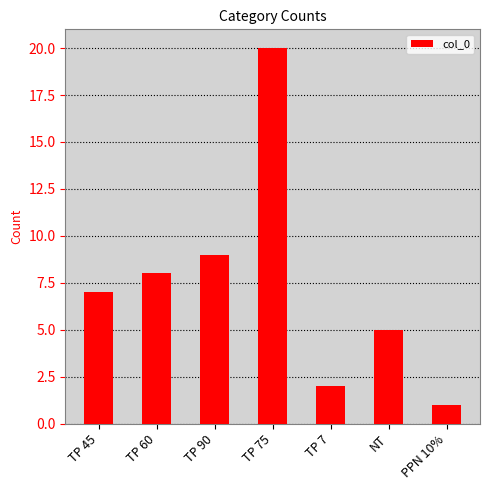

Reading left to right, extract all data points from this chart.

TP 45=7	TP 60=8	TP 90=9	TP 75=20	TP 7=2	NT=5	PPN 10%=1